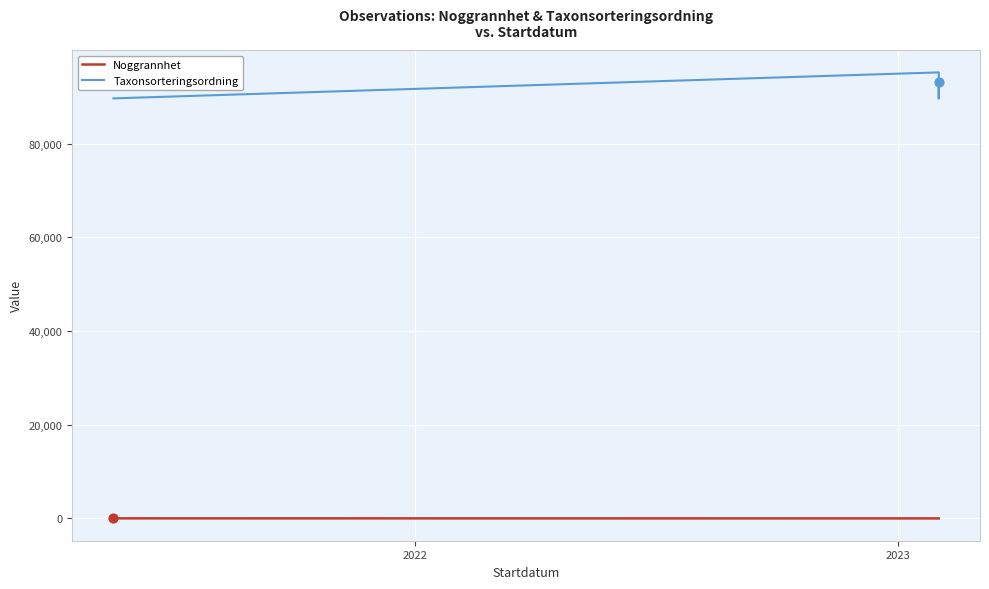

At how many categories does at least one series exceed 66216?

4